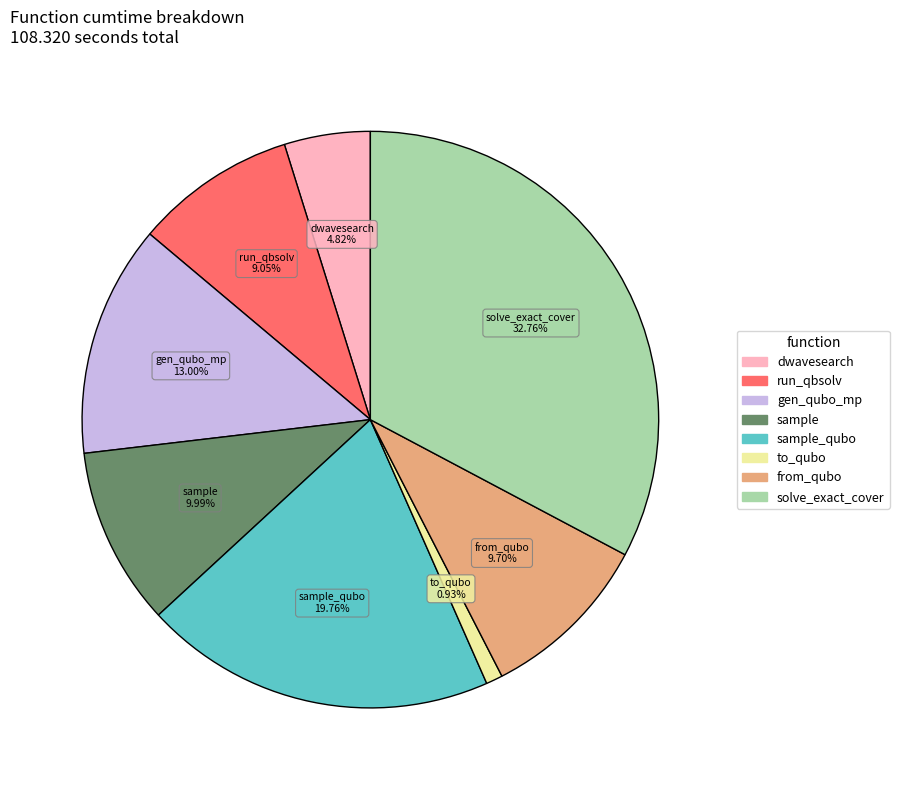

Is there any slice that represents more than half of the pie?

No